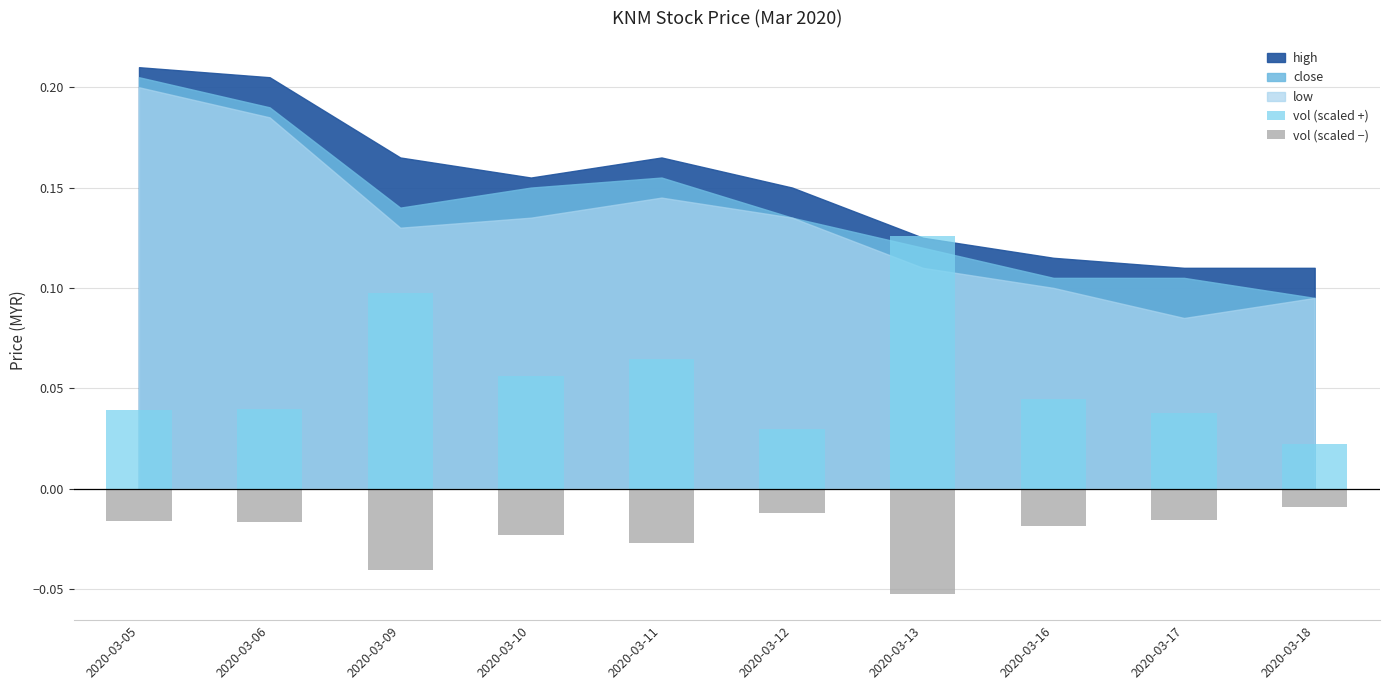

How many vol (scaled +) values are between 0 and 1?

10